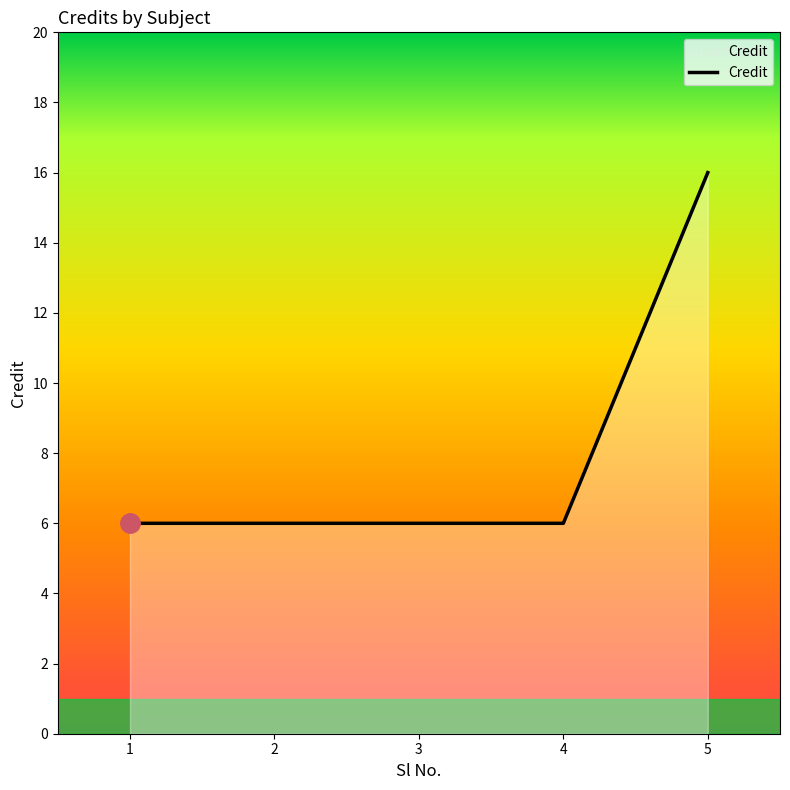

Which category has the highest value across all series?

5